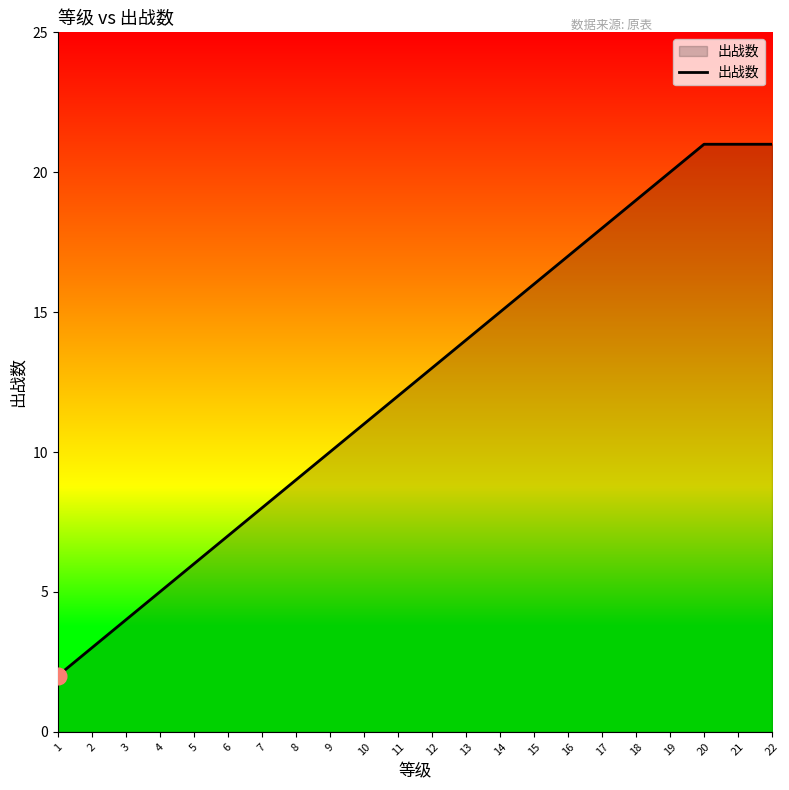

The chart shows a value of 14 at 13. True or false?

True